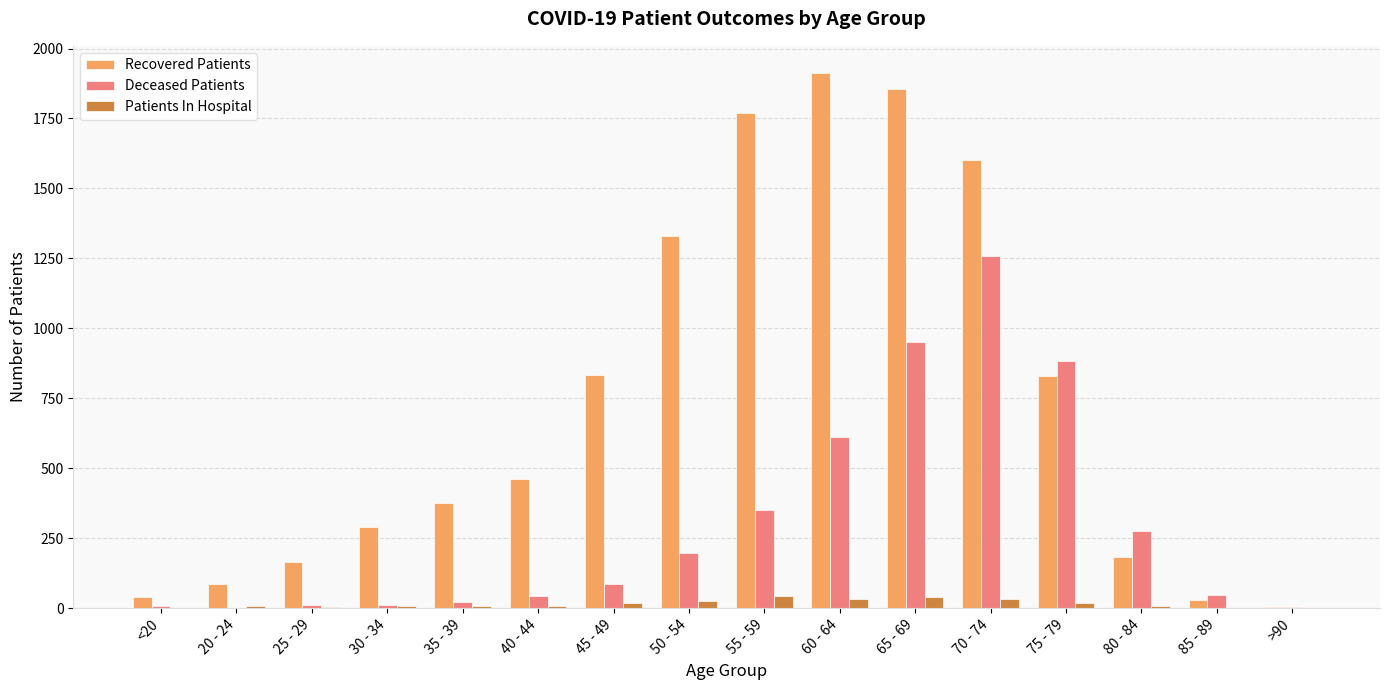

True or false: Deceased Patients has a value of 303 at 50 - 54.

False